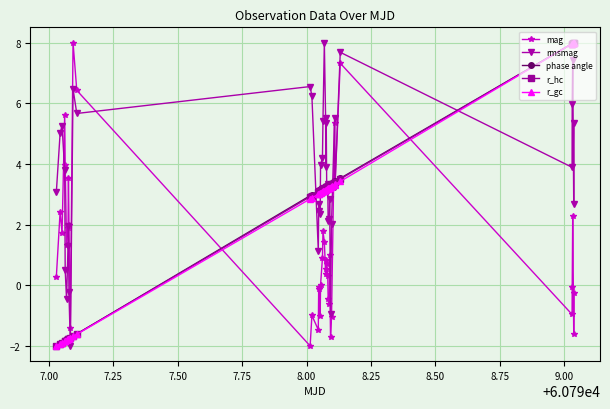

What is the value of the rmsmag point at the 14th from the left?

6.2